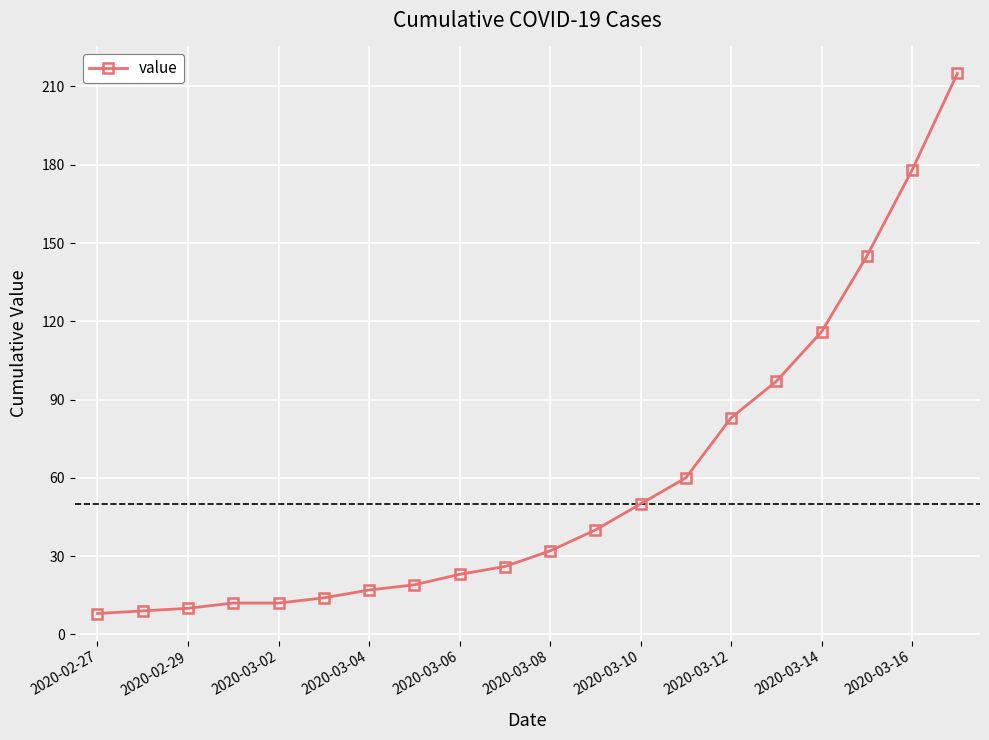

What is the difference between the maximum and minimum values?

207